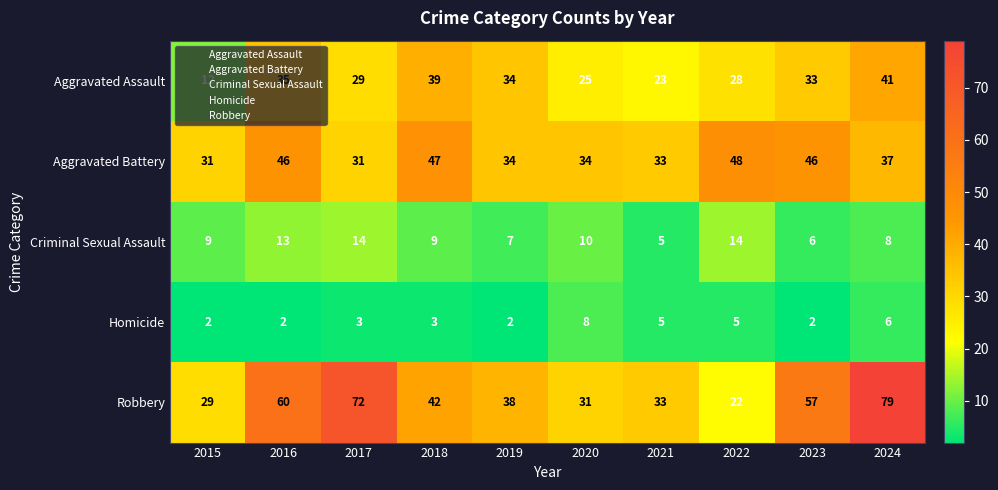

True or false: Criminal Sexual Assault has a value of 14 at 2024.

False